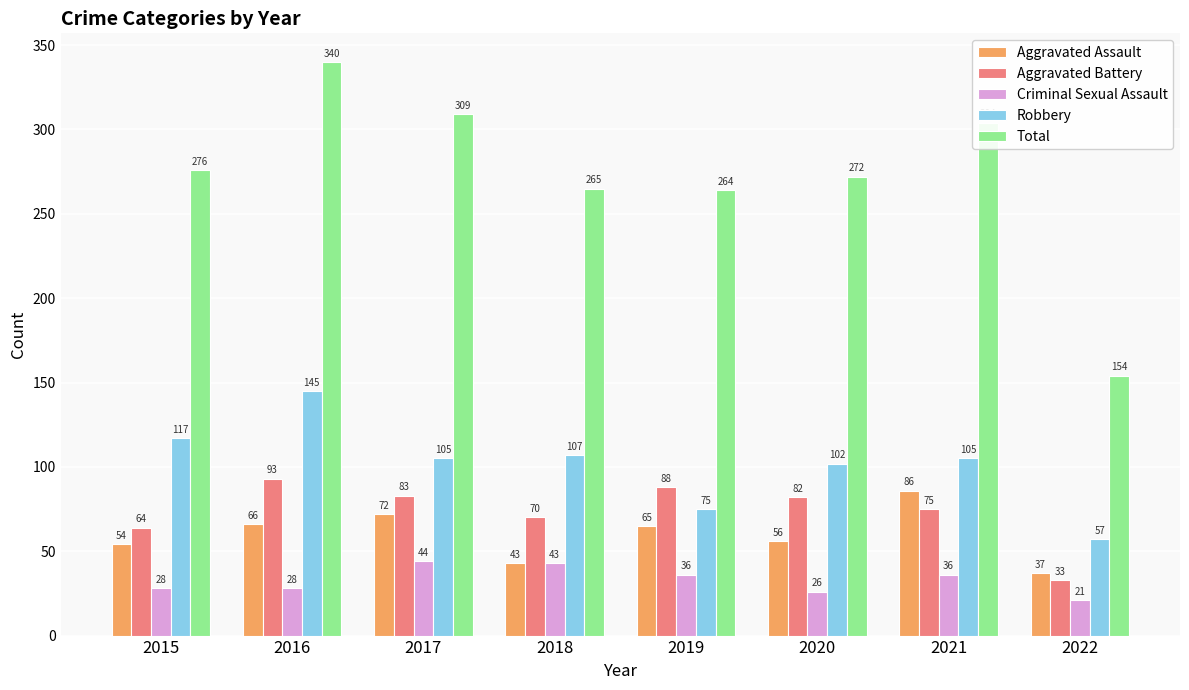

What is the sum of all Aggravated Battery values?

588